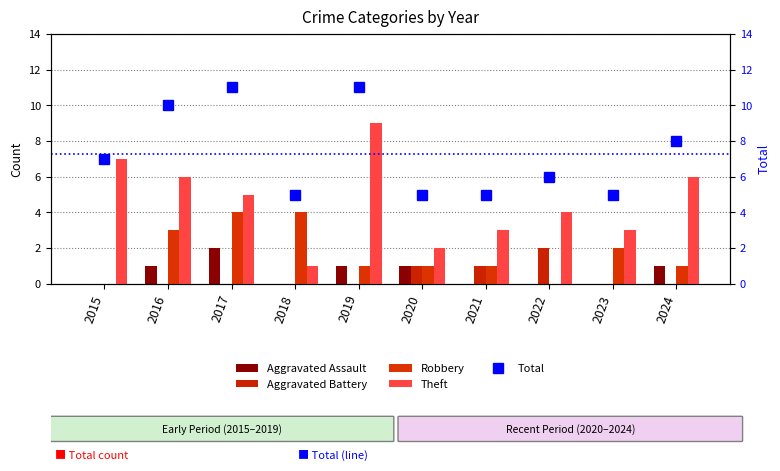

What is the sum of the Theft values at 2023 and 2020?

5